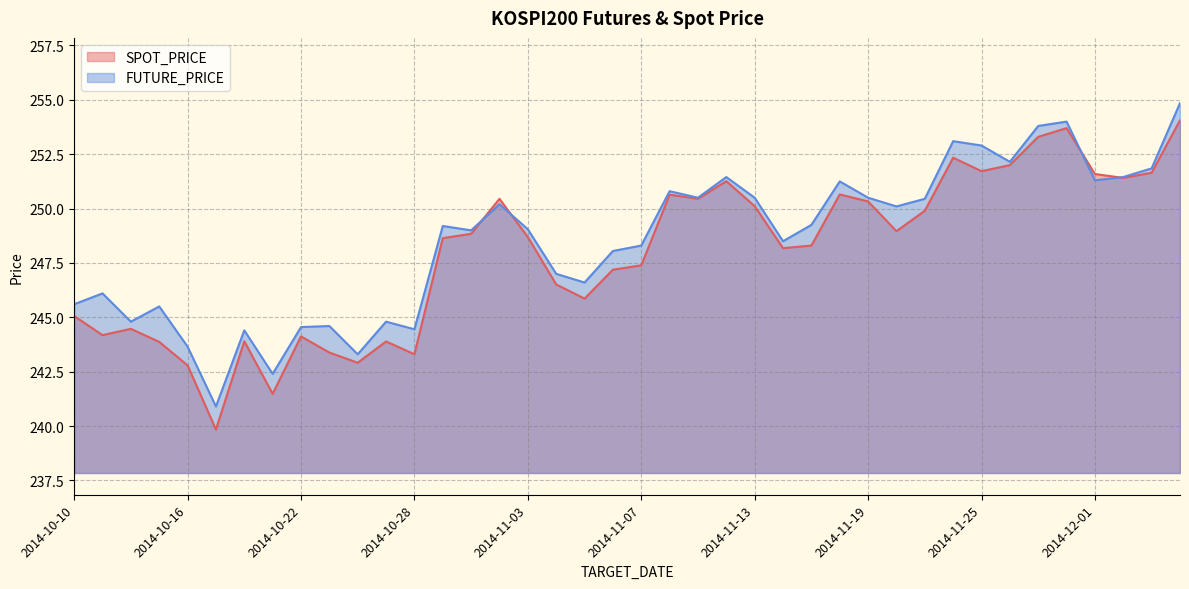

Between 2014-11-05 and 2014-11-25, which is larger?

2014-11-25